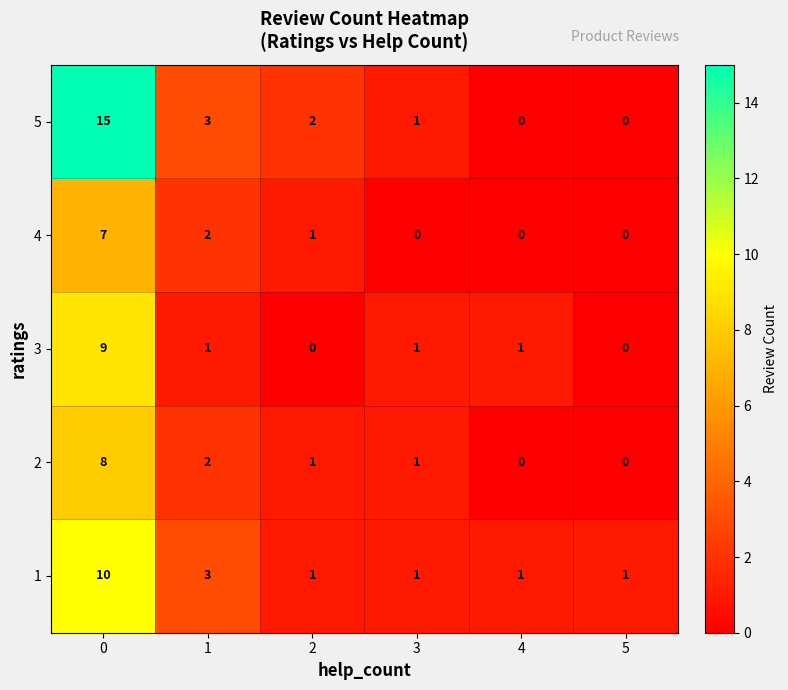

What is the difference between the maximum and second lowest values in the 2 series?

8